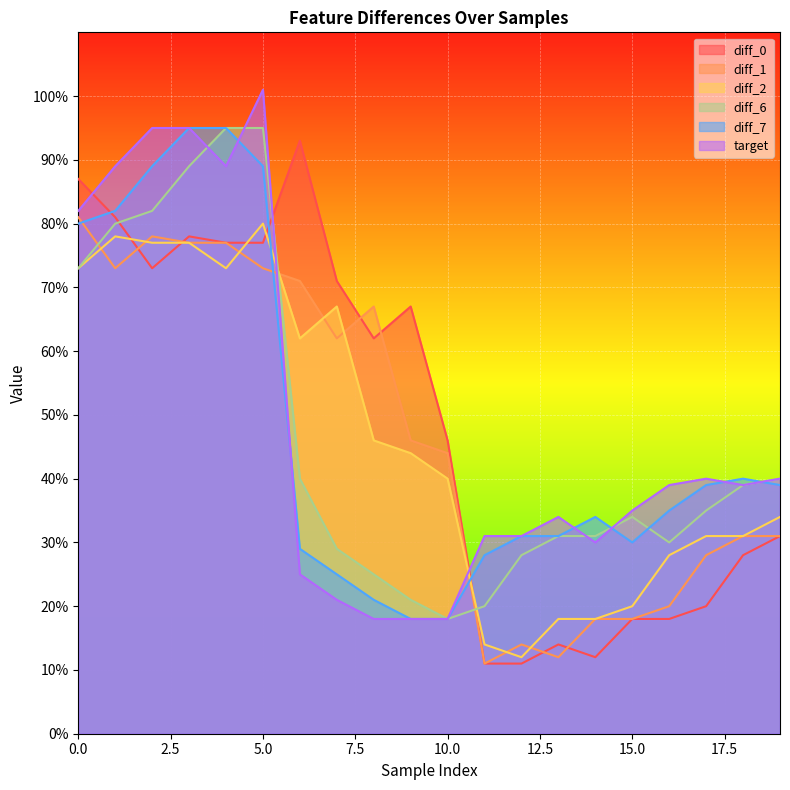

After their last crossing, which series has the higher values: diff_1 or diff_2?

diff_2